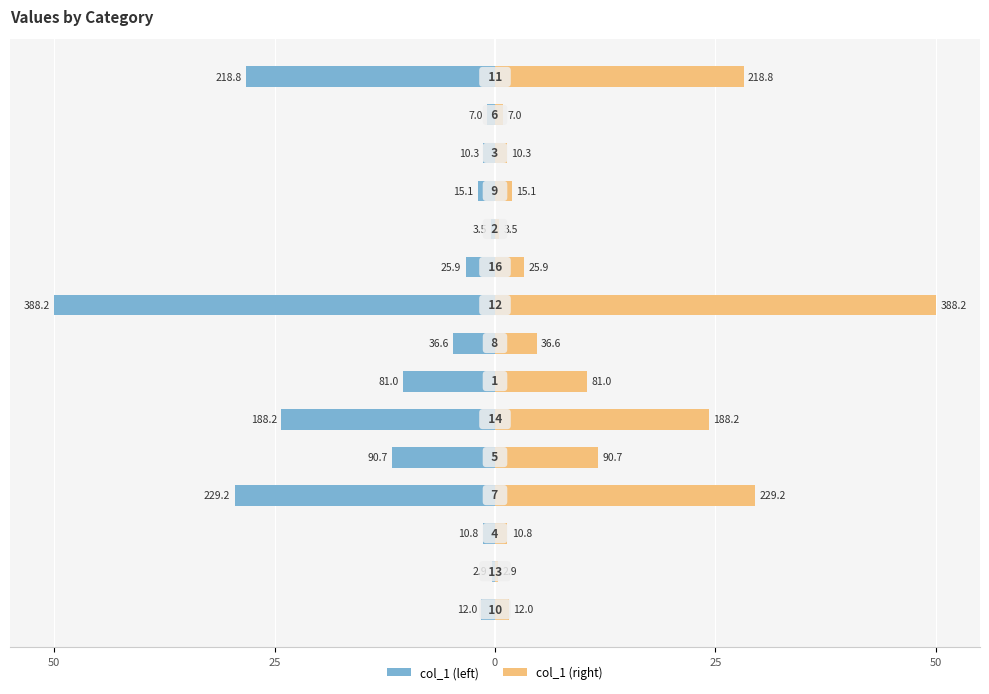

List the series in order of their overall mean, lowest first.

col_1 (left), col_1 (right)